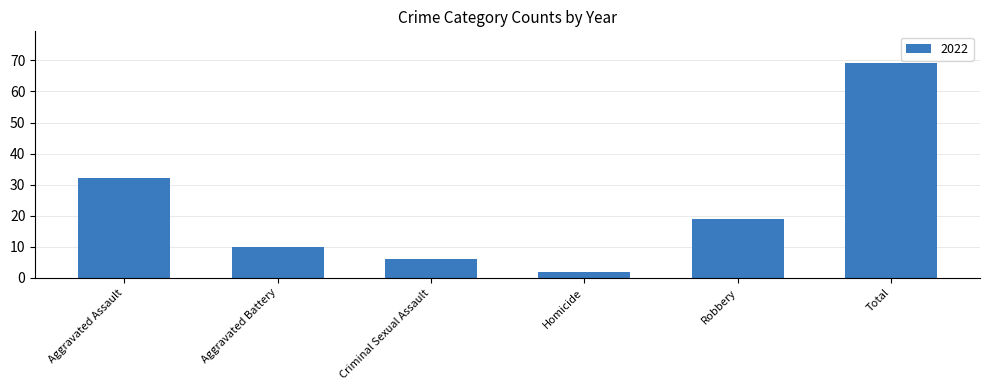

Which label corresponds to the largest value in the chart?

Total